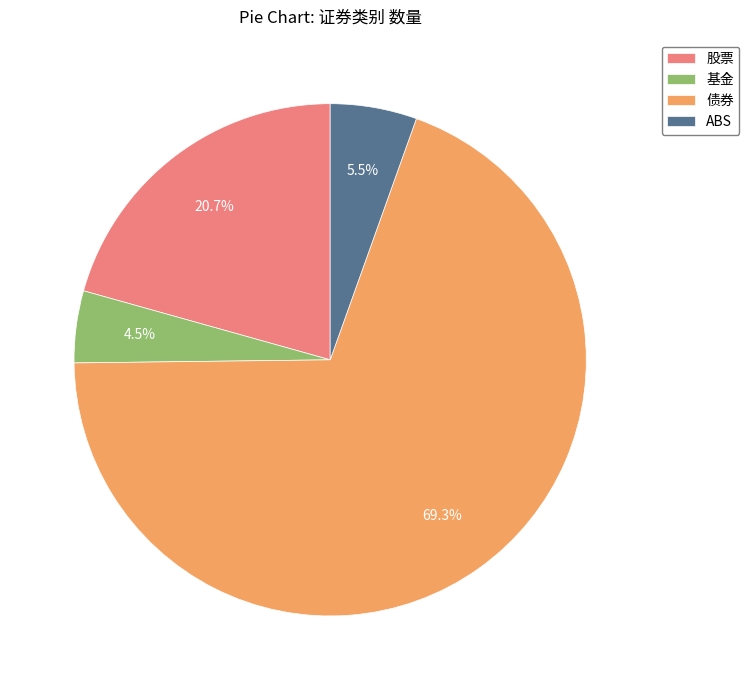

Which slice is the largest?

债券